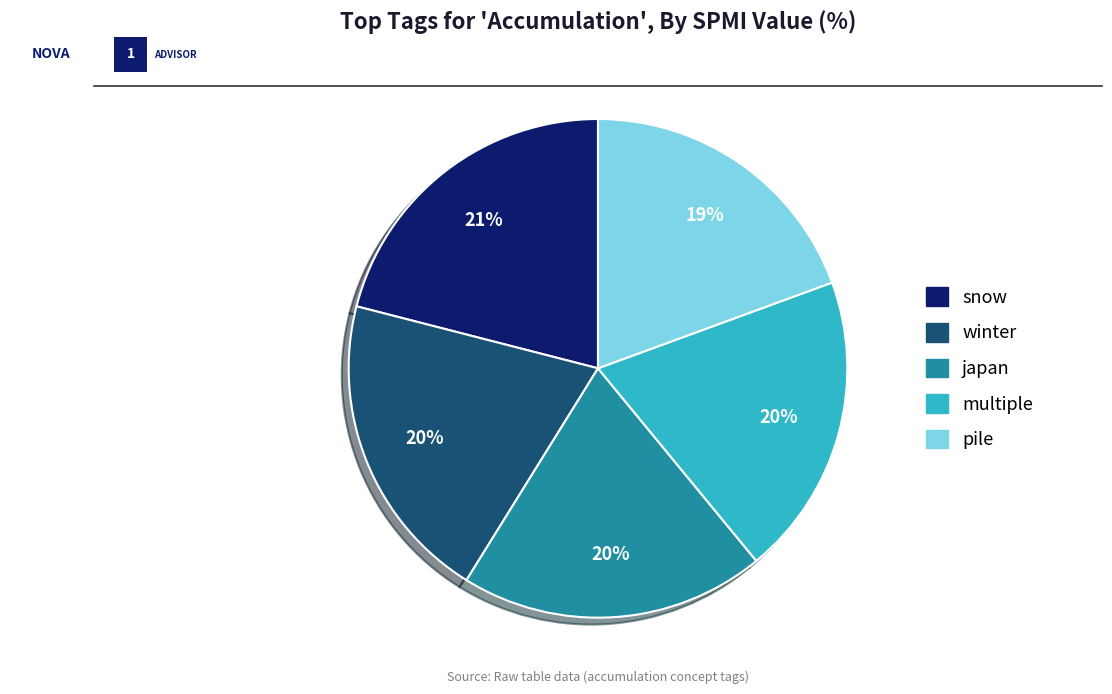

Is winter the majority of the pie?

No